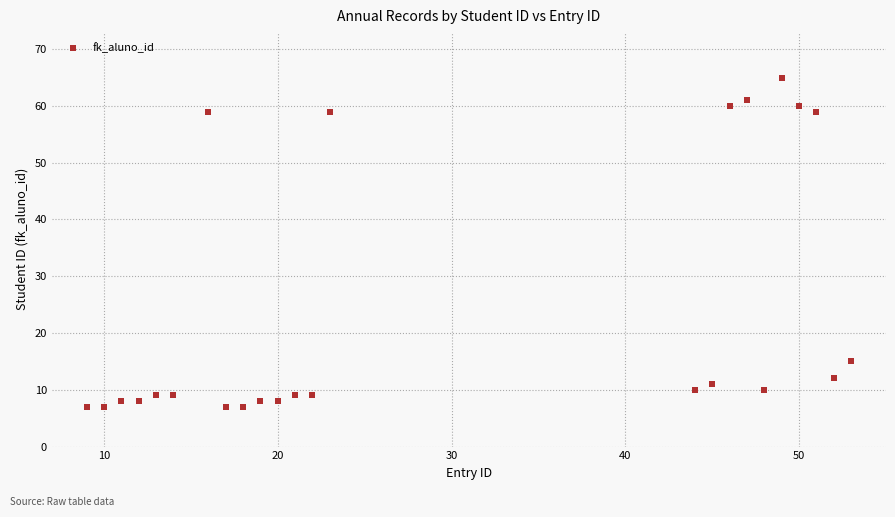

What Y value in the scatter plot is closest to 36?

15